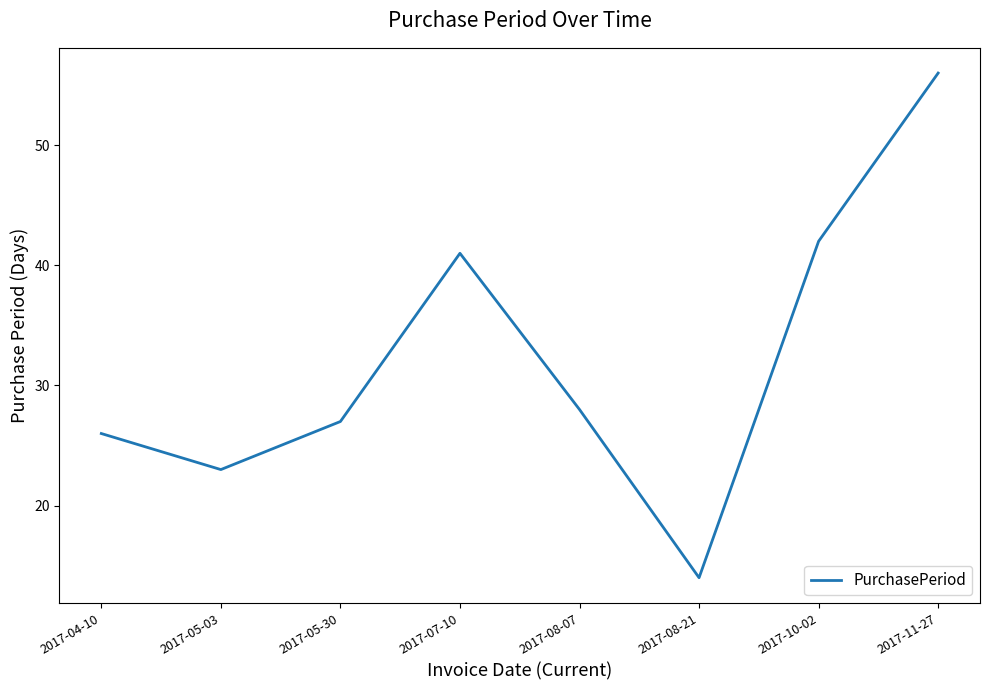

How many interior local valleys (lower than both neighbors) does the data have?

2